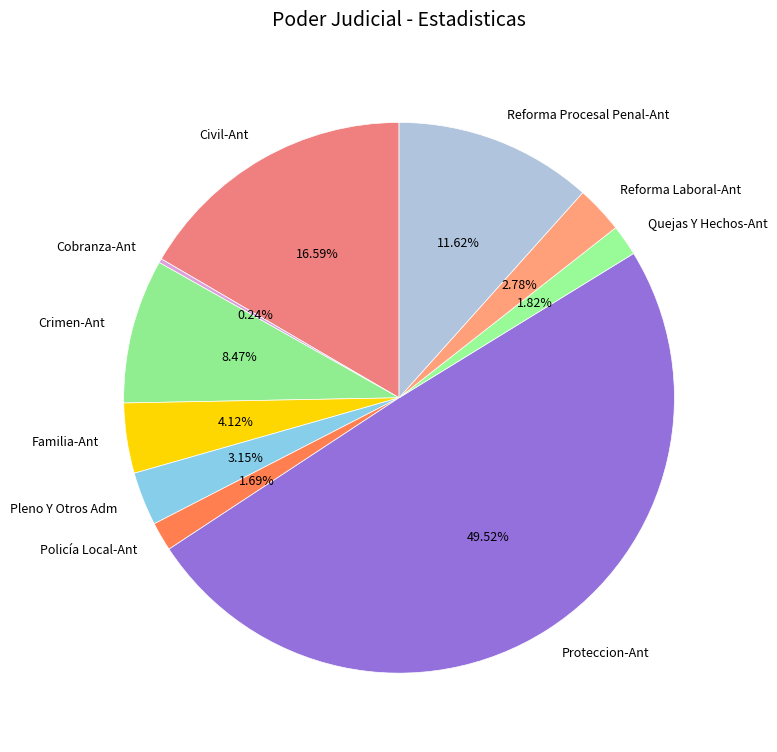

Which category has the biggest portion of the pie?

Proteccion-Ant